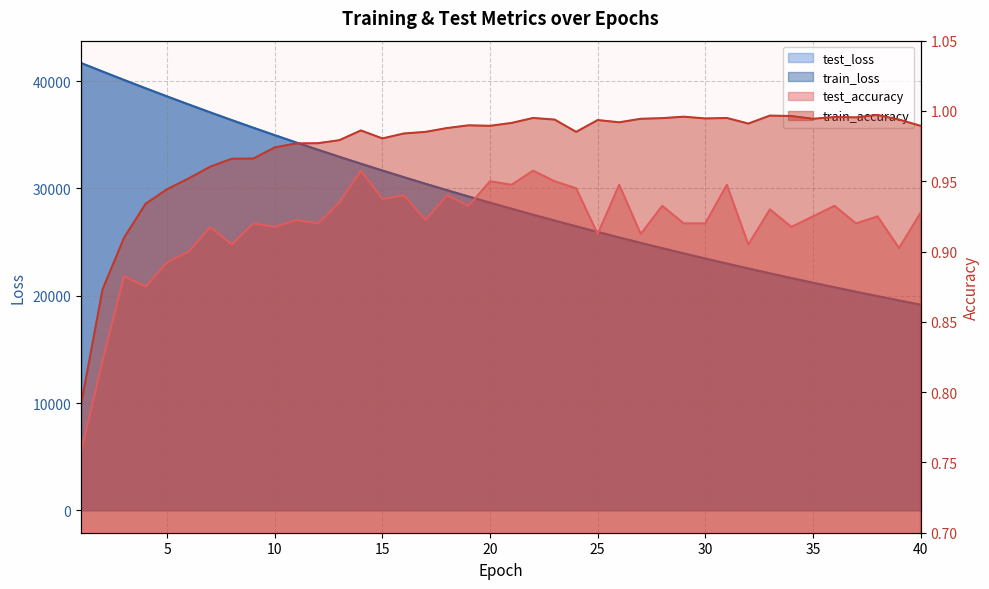

Reading left to right, extract all data points from this chart.

test_accuracy: 1=0.8	2=0.8	3=0.9	4=0.9	5=0.9	6=0.9	7=0.9	8=0.9	9=0.9	10=0.9	11=0.9	12=0.9	13=0.9	14=1.0	15=0.9	16=0.9	17=0.9	18=0.9	19=0.9	20=1.0	21=0.9	22=1.0	23=0.9	24=0.9	25=0.9	26=0.9	27=0.9	28=0.9	29=0.9	30=0.9	31=0.9	32=0.9	33=0.9	34=0.9	35=0.9	36=0.9	37=0.9	38=0.9	39=0.9	40=0.9
test_loss: 1=41683.9	2=40889.3	3=40103.2	4=39329.3	5=38568.2	6=37820.1	7=37084.8	8=36363.0	9=35653.9	10=34957.6	11=34273.4	12=33602.7	13=32944.1	14=32297.6	15=31664.0	16=31041.4	17=30430.6	18=29830.9	19=29242.9	20=28665.8	21=28099.2	22=27543.7	23=26999.3	24=26464.4	25=25939.8	26=25424.6	27=24920.0	28=24424.2	29=23938.2	30=23461.3	31=22993.1	32=22534.3	33=22083.5	34=21641.6	35=21208.5	36=20783.0	37=20365.7	38=19956.0	39=19554.8	40=19160.8
train_accuracy: 1=0.8	2=0.9	3=0.9	4=0.9	5=0.9	6=1.0	7=1.0	8=1.0	9=1.0	10=1.0	11=1.0	12=1.0	13=1.0	14=1.0	15=1.0	16=1.0	17=1.0	18=1.0	19=1.0	20=1.0	21=1.0	22=1.0	23=1.0	24=1.0	25=1.0	26=1.0	27=1.0	28=1.0	29=1.0	30=1.0	31=1.0	32=1.0	33=1.0	34=1.0	35=1.0	36=1.0	37=1.0	38=1.0	39=1.0	40=1.0
train_loss: 1=41681.2	2=40887.1	3=40101.6	4=39327.9	5=38566.7	6=37818.4	7=37083.1	8=36361.1	9=35652.0	10=34955.8	11=34272.4	12=33601.6	13=32943.0	14=32296.7	15=31662.4	16=31040.1	17=30429.3	18=29829.9	19=29241.7	20=28664.7	21=28098.5	22=27543.0	23=26998.1	24=26463.3	25=25938.6	26=25423.9	27=24918.8	28=24423.3	29=23937.2	30=23460.2	31=22992.2	32=22533.2	33=22082.7	34=21640.8	35=21207.3	36=20781.9	37=20364.7	38=19955.4	39=19553.8	40=19159.9